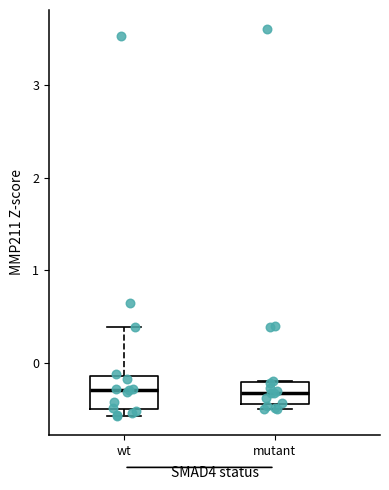

Reading left to right, transcribe this box plot: for each box, give where its median line is, the range the box spans, and where its two whiskers end, as read against the y-axis. The values are not printed on the chart, so give them approximately, as read against the axis.

wt: median -0.3, box -0.5 to -0.1, whiskers -0.6 to 0.4
mutant: median -0.3, box -0.4 to -0.2, whiskers -0.5 to -0.2